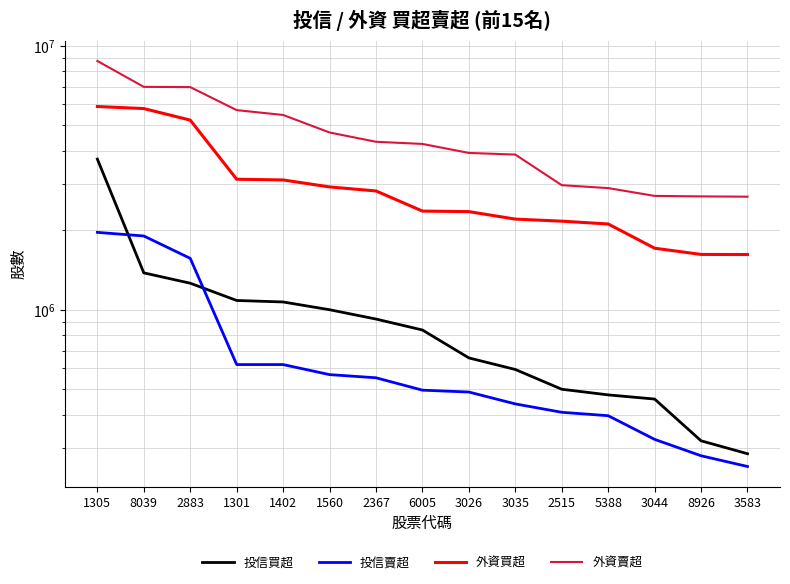

Reading left to right, transcribe all the data shown in this chart.

投信買超: 3717000	1379000	1260000	1084000	1070000	1000000	922000	838000	657000	594000	500000	476000	459000	319000	285000
投信賣超: 1963000	1902000	1565000	620000	620000	568000	552556	496000	488000	440000	409000	397000	323000	280000	255000
外資買超: 5880293	5775928	5222423	3119224	3100140	2916998	2816292	2363000	2352000	2203647	2164087	2112000	1709710	1619556	1618000
外資賣超: 8745563	6978000	6963686	5697389	5462000	4688528	4323827	4243326	3923000	3866798	2962000	2887317	2697612	2686000	2679000